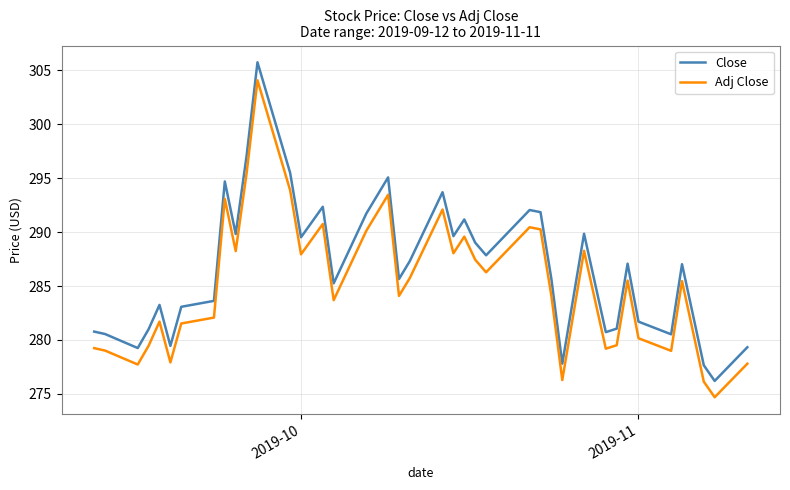

Which series has the widest spread of values?

Close